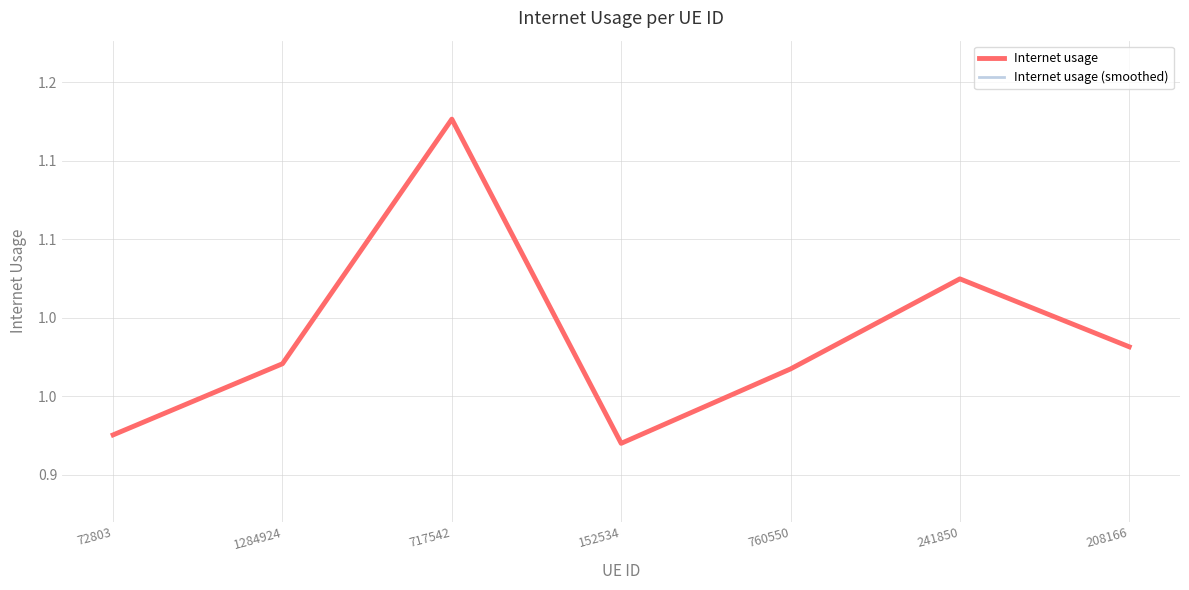

Is this an area chart (filled region under the line)?

No